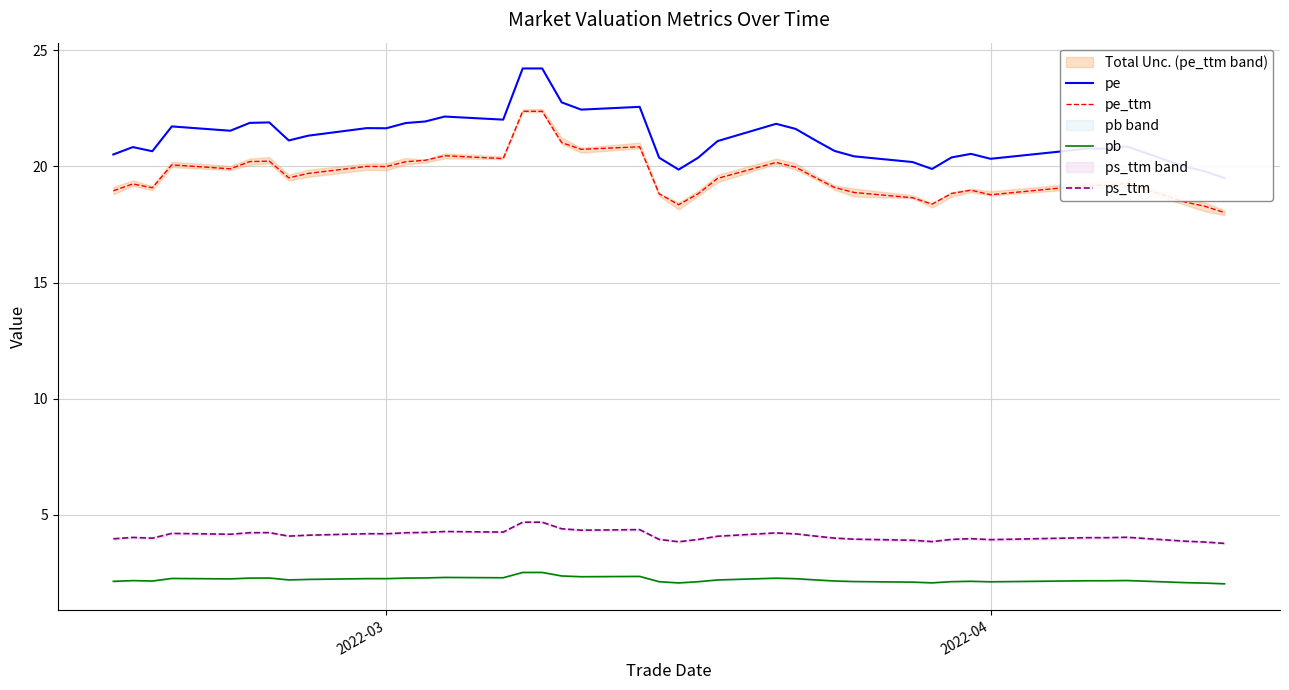

True or false: pe_ttm and pb intersect in this chart.

False